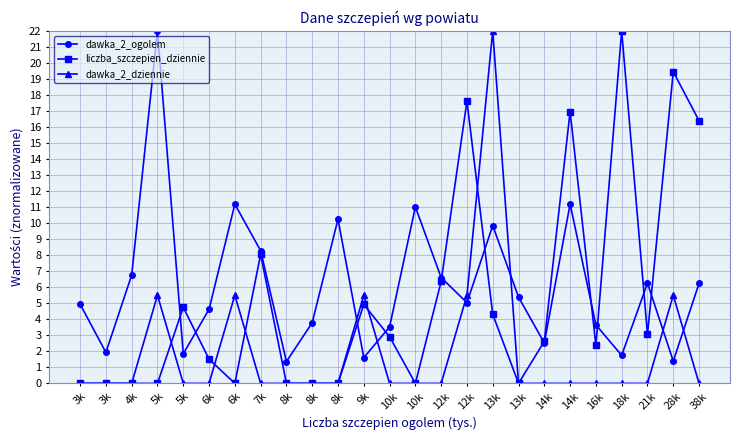

The value of liczba_szczepien_dziennie at 38k is 21.9. True or false?

False